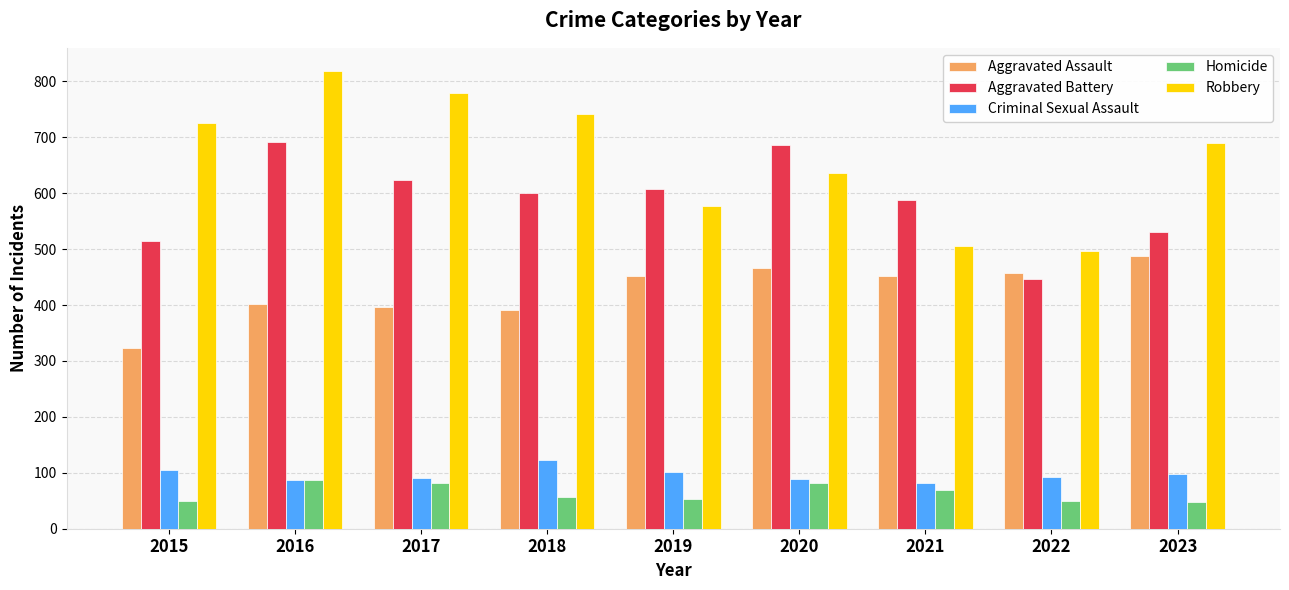

What is the smallest value displayed?

48